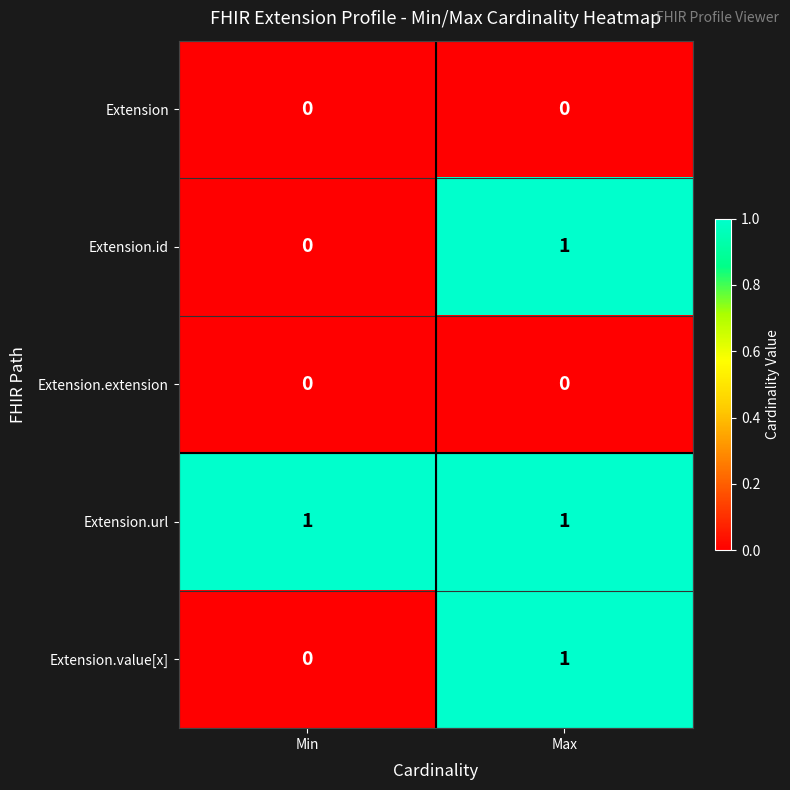

Reading left to right, what are all the values shown in this chart?

Extension: Min=0	Max=0
Extension.id: Min=0	Max=1
Extension.extension: Min=0	Max=0
Extension.url: Min=1	Max=1
Extension.value[x]: Min=0	Max=1